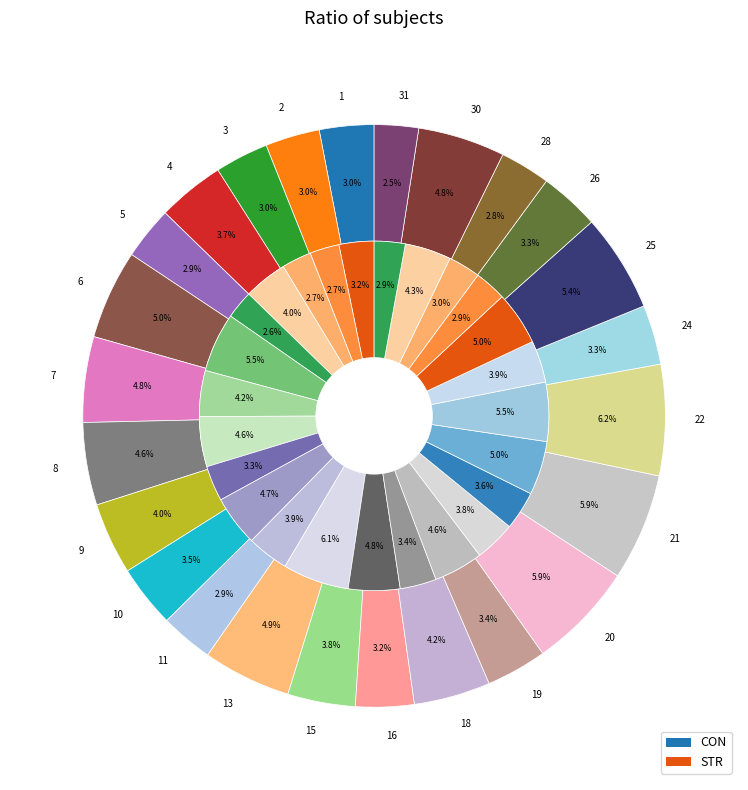

To the nearest percent, what percentage of the pie is 30?

4%